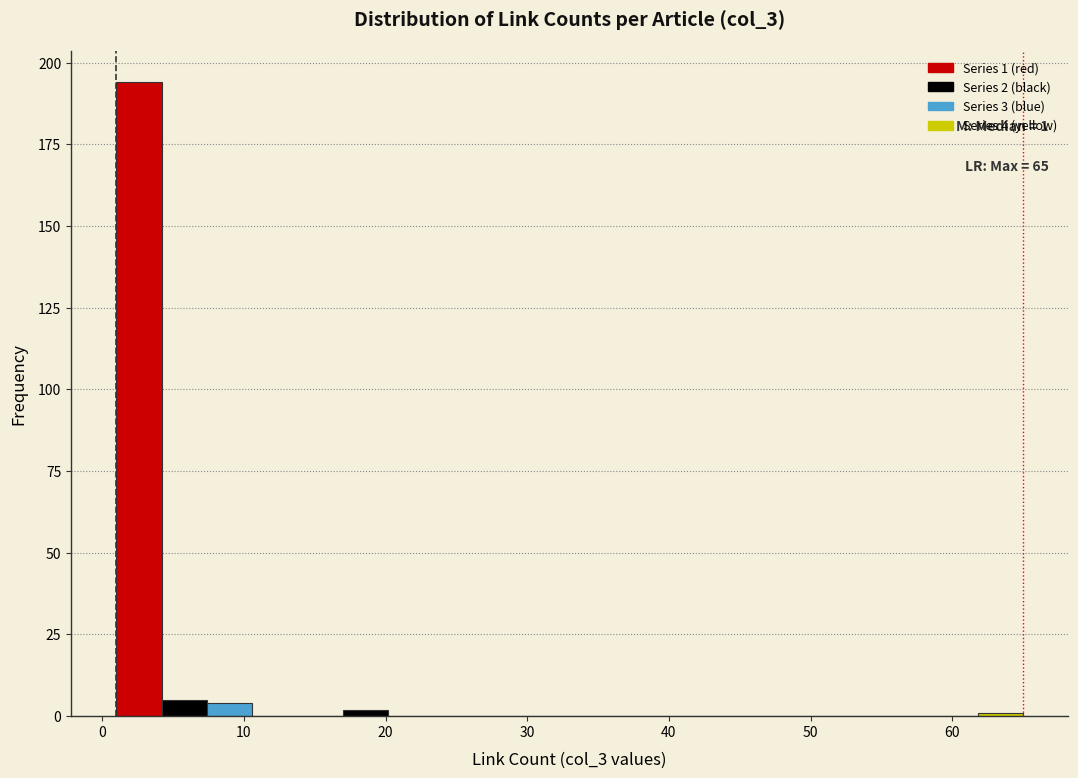

Around what value on the x-axis is the tallest bar? Give the approximate position of its centre, as read against the axis.

3